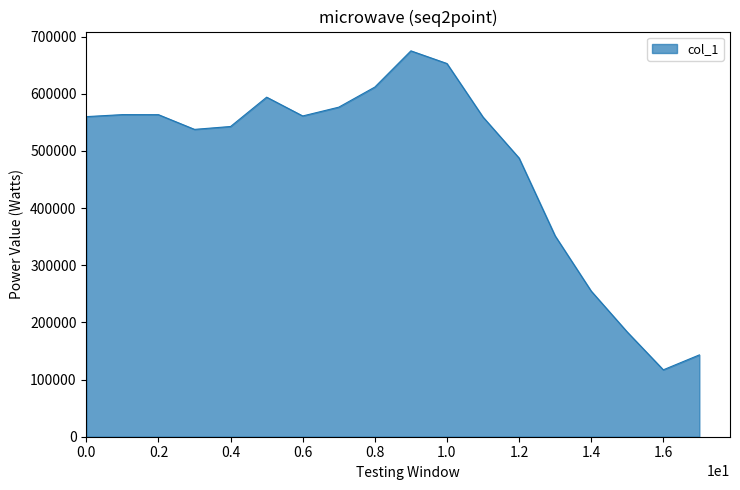

What is the difference between the maximum and minimum values?

558013